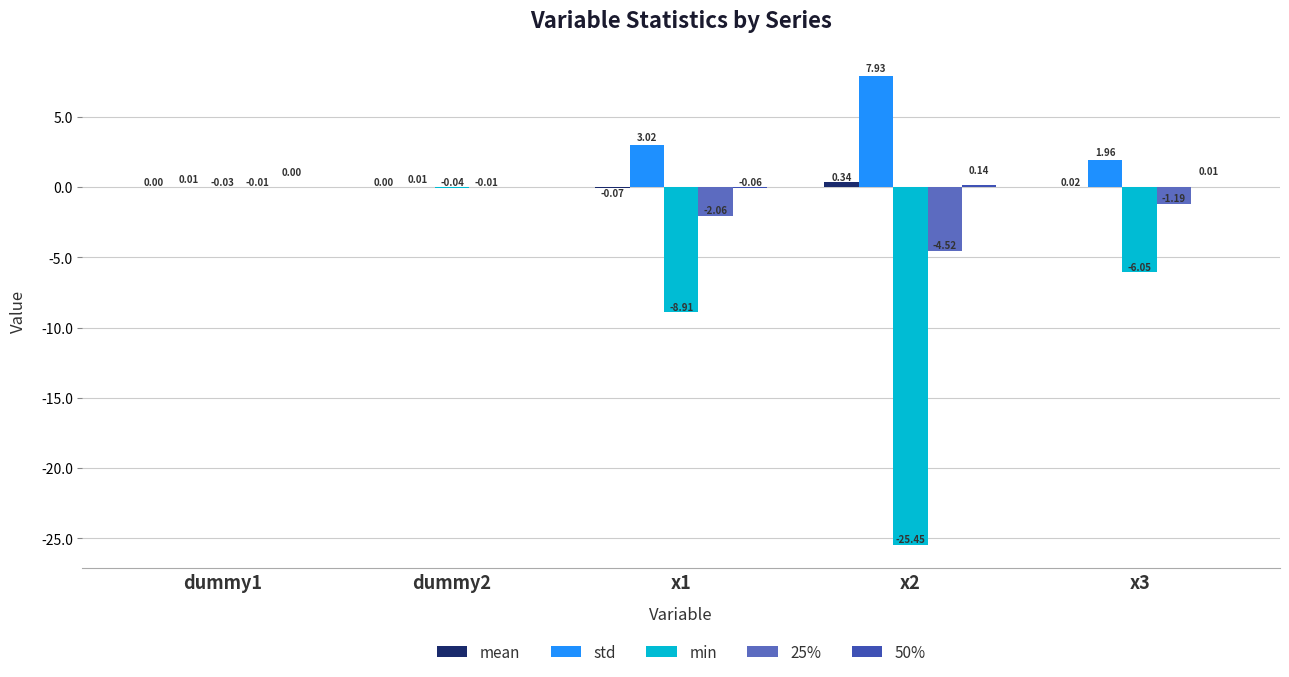

Which series changed the most between dummy2 and x3?

min